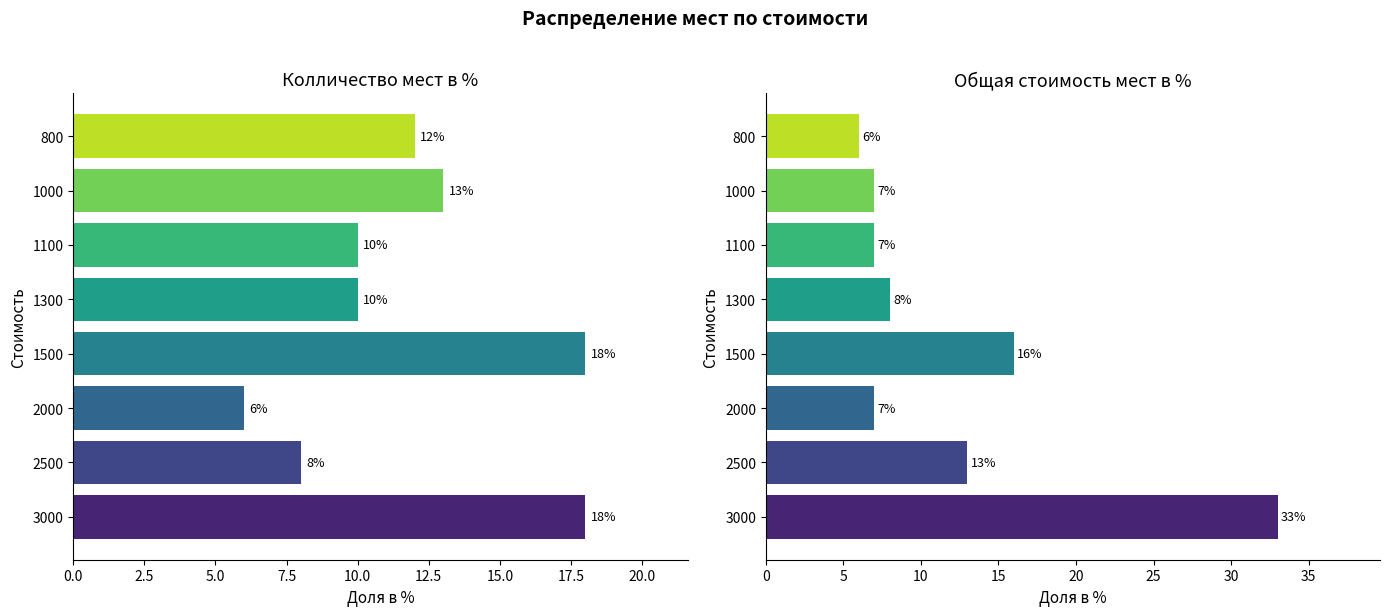

How many values in the Колличество мест в % series are below 12?

4